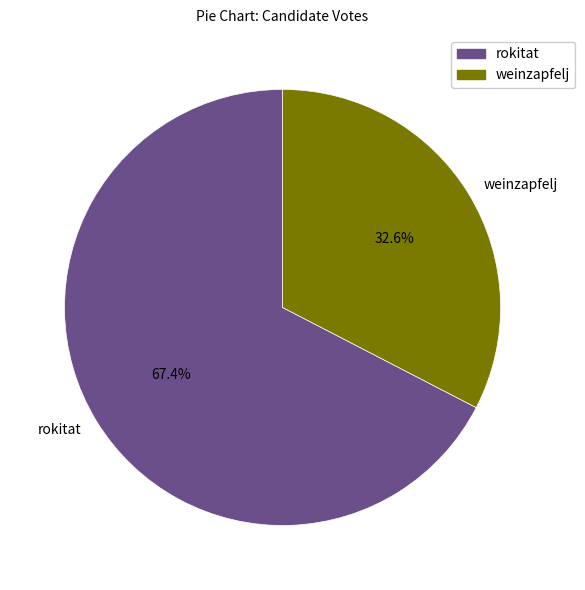

Approximately how many times larger is the value at rokitat compared to weinzapfelj?

2.1